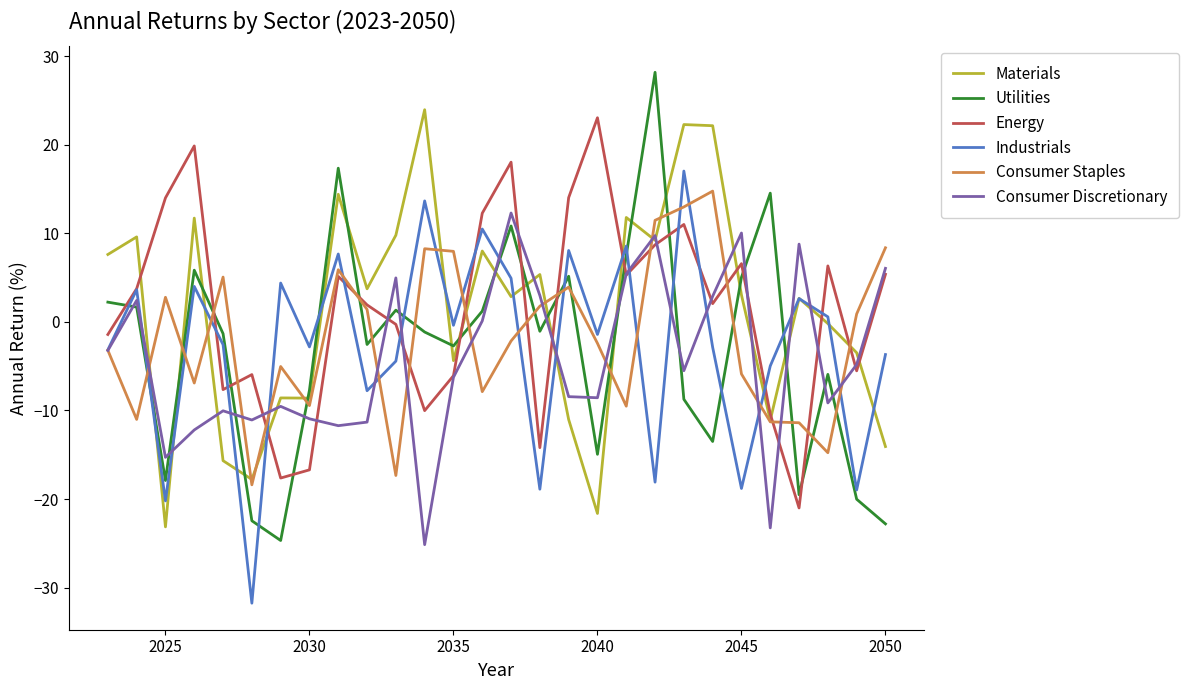

What is the minimum value shown in the chart?

-31.8